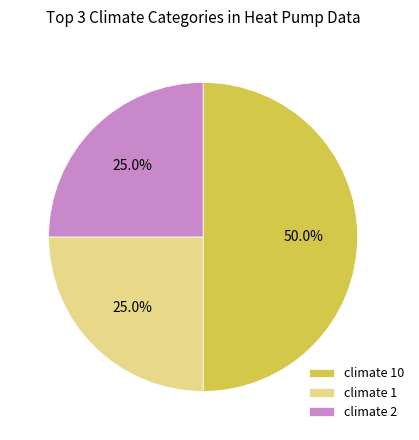

Combined, do climate 10 and climate 1 account for over 50%?

Yes